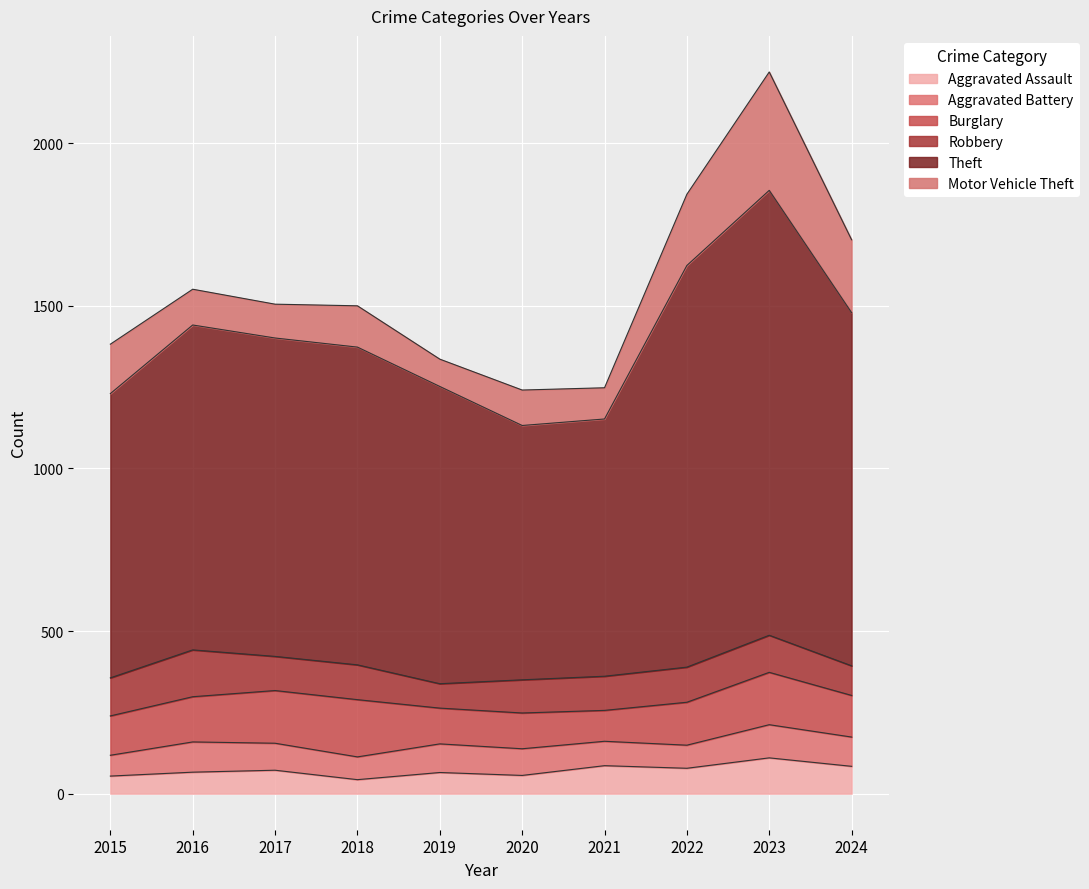

At which category does Robbery reach its first local peak?

2016